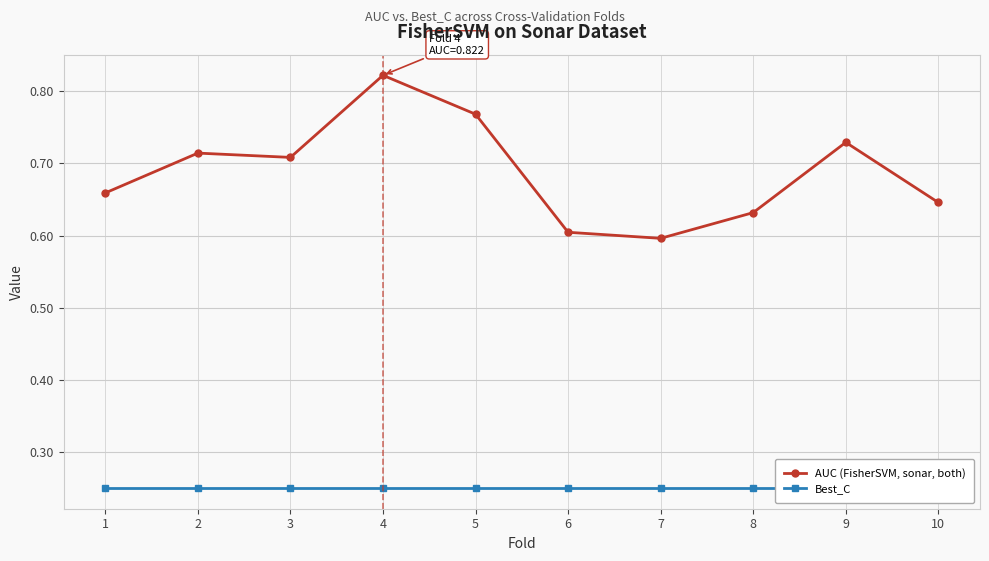

Count the AUC (FisherSVM, sonar, both) values in the range 0 to 1.

10